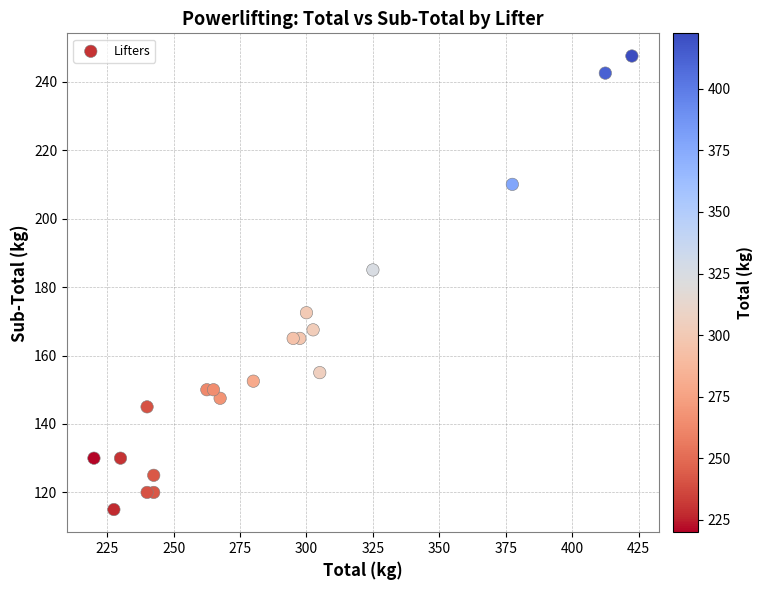

What Y value in the scatter plot is closest to 181?

185.0